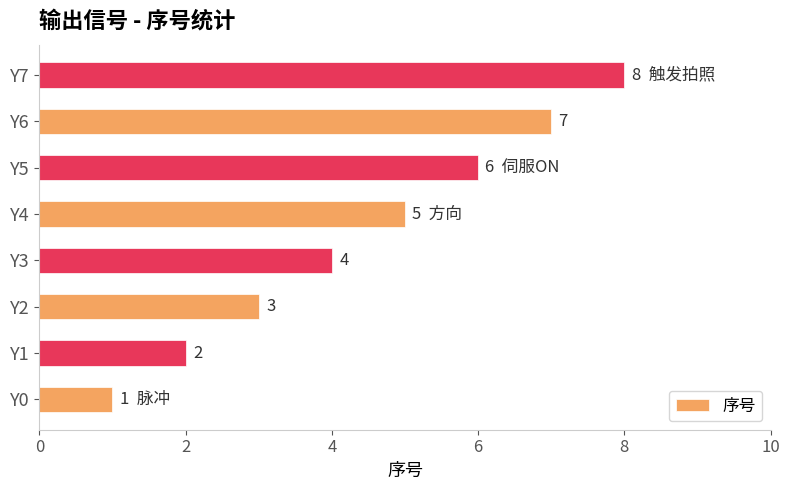

The chart shows a value of 6 at Y5. True or false?

True